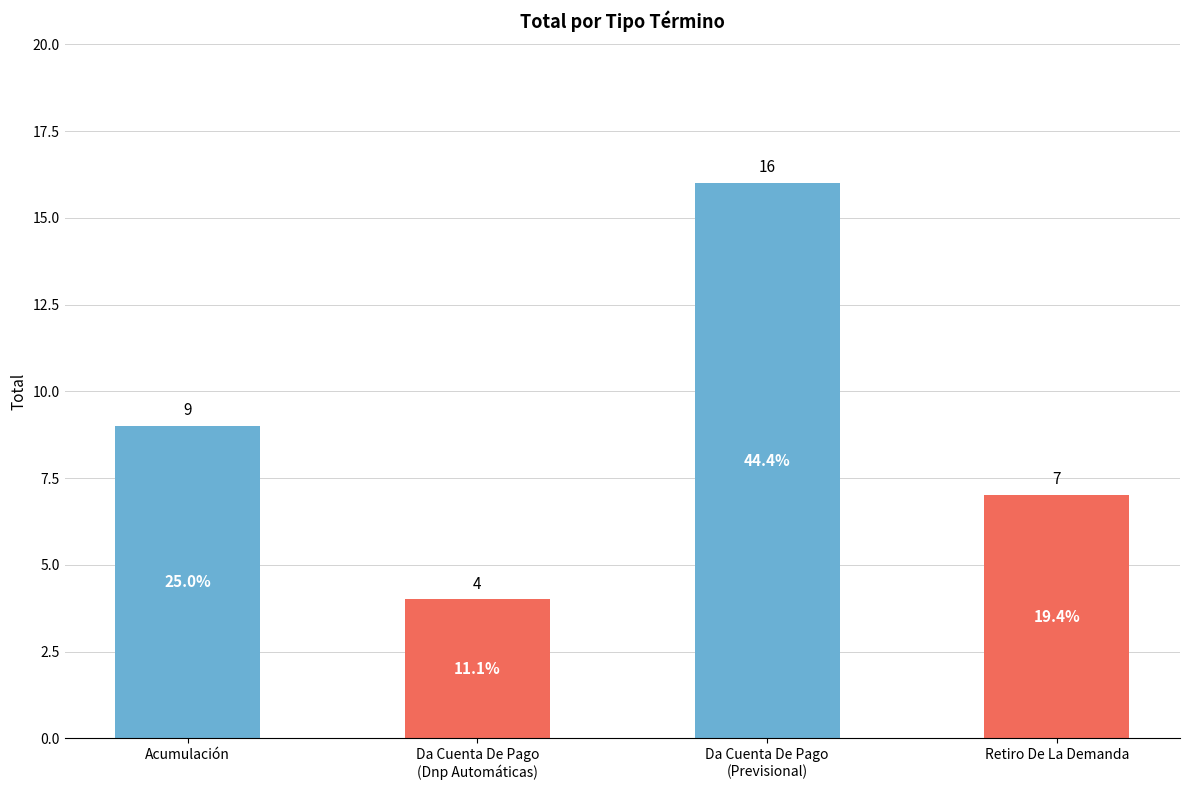

Count the values in the range 7 to 16.

3